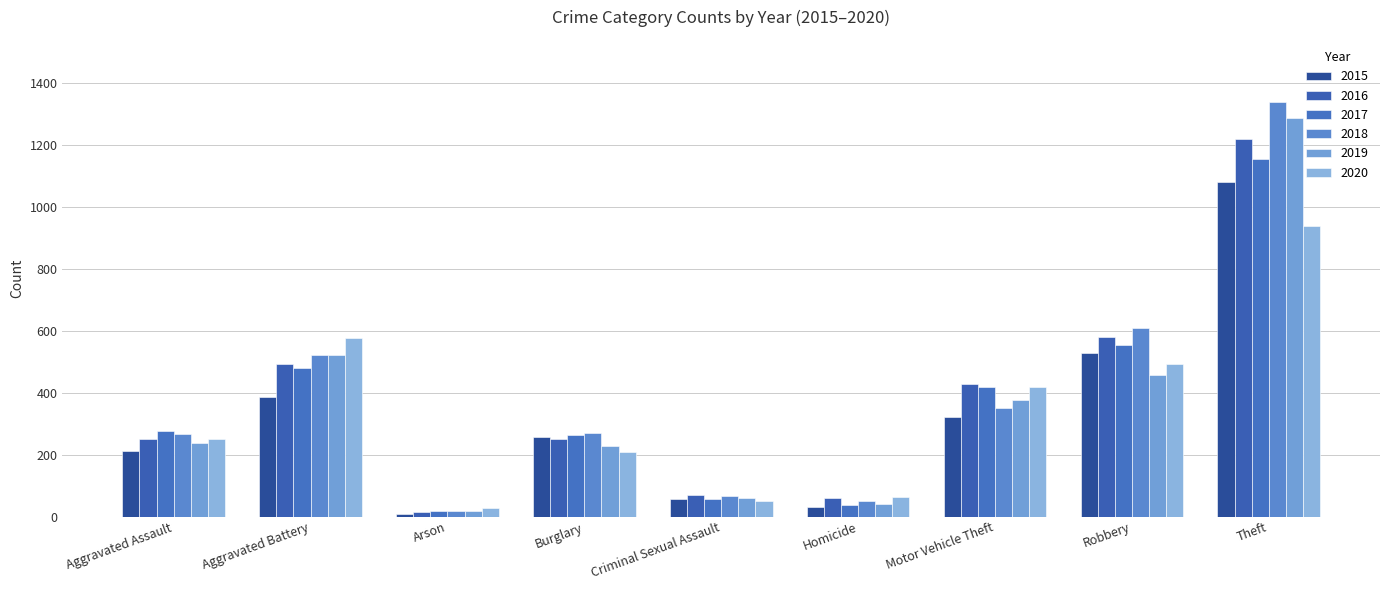

What position from the right is Arson?

7